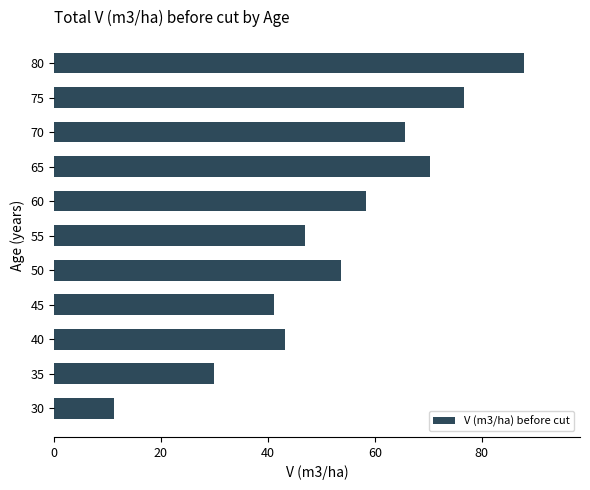

The chart shows a value of 90.9 at 50. True or false?

False